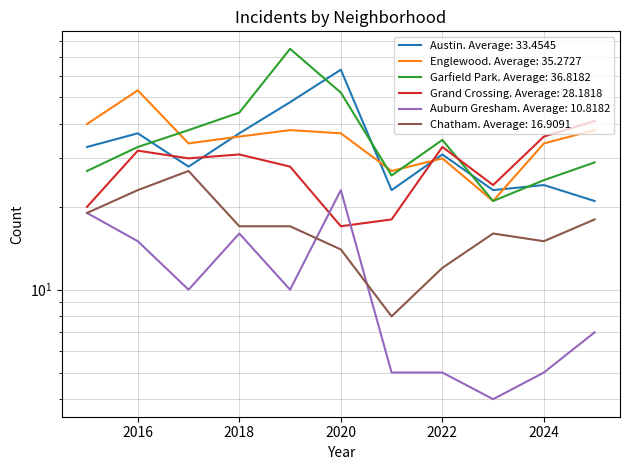

Rank the series by their maximum value, from highest to lowest.

Garfield Park, Austin, Englewood, Grand Crossing, Chatham, Auburn Gresham